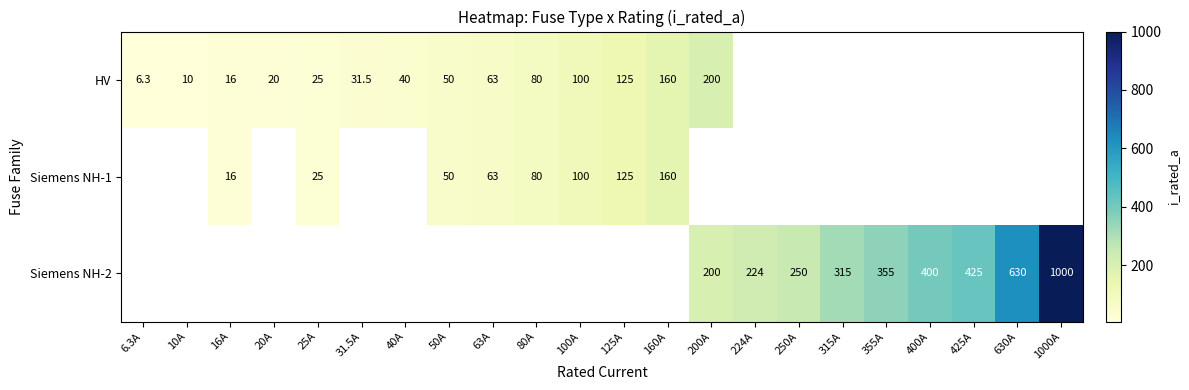

What is the highest value of the HV series?

200.0